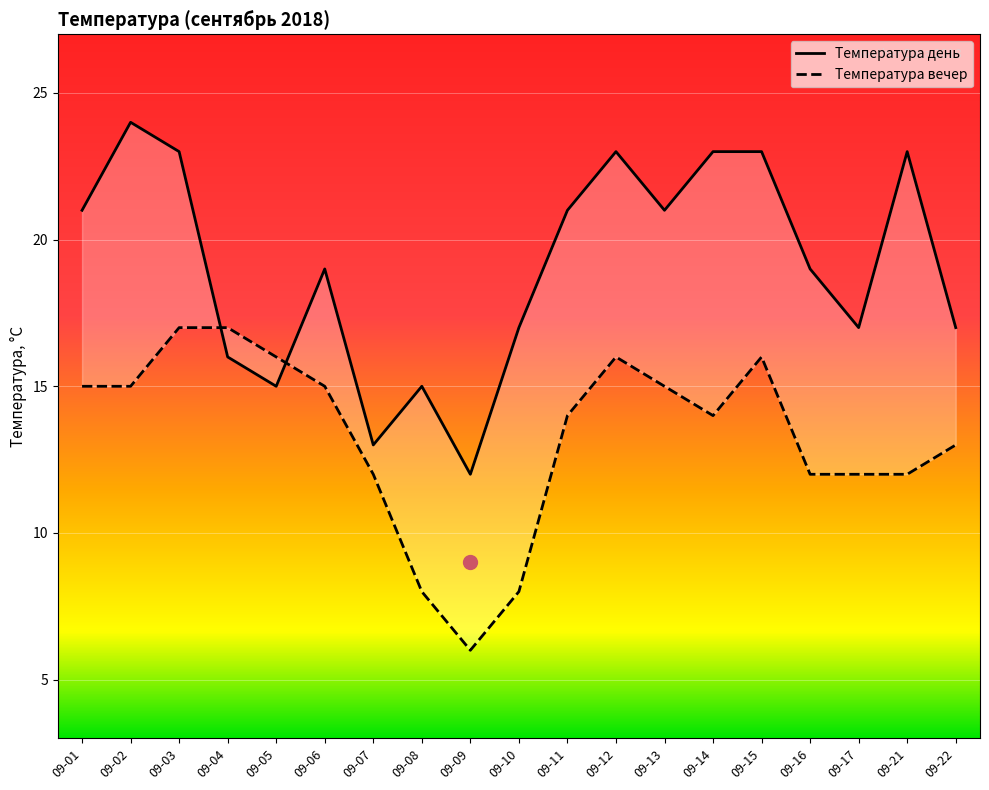

At which label does Температура вечер reach its peak?

09-03